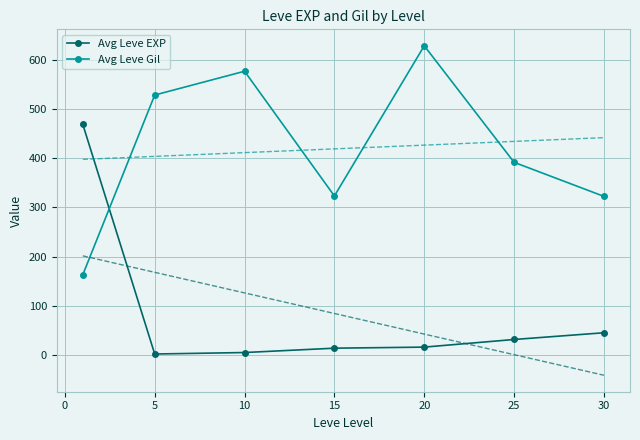

The value of Avg Leve EXP at 20 is 16.3. True or false?

True